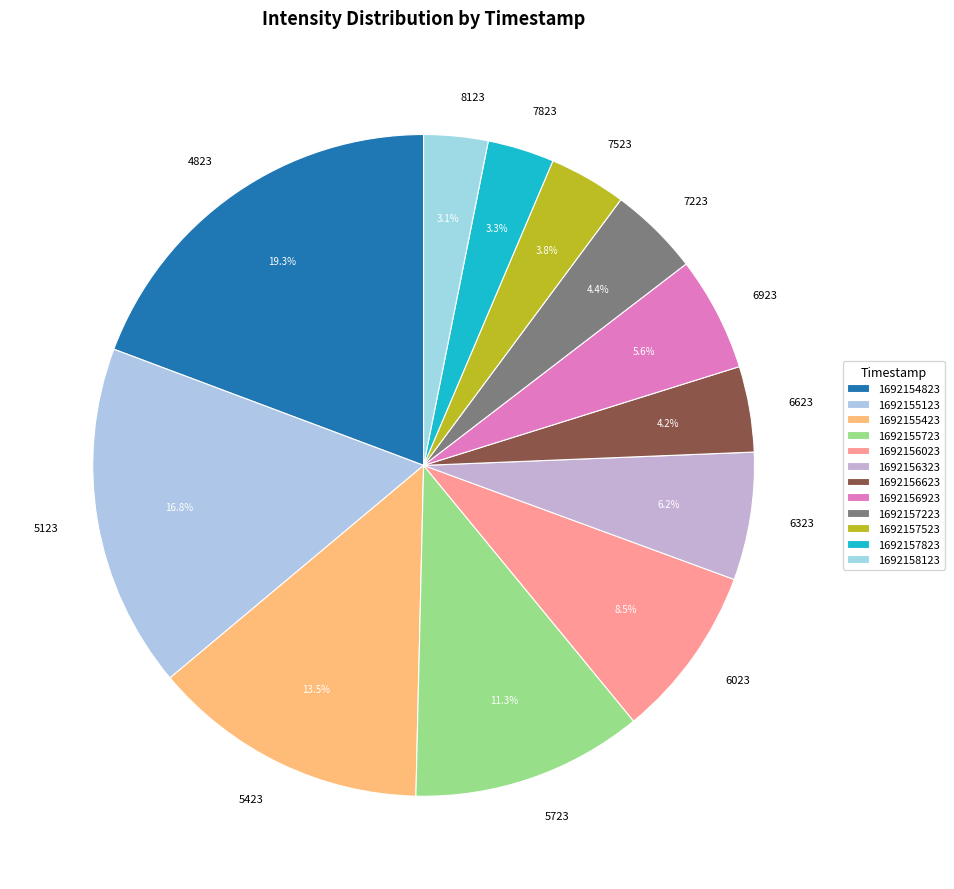

Which category has the biggest portion of the pie?

1692154823